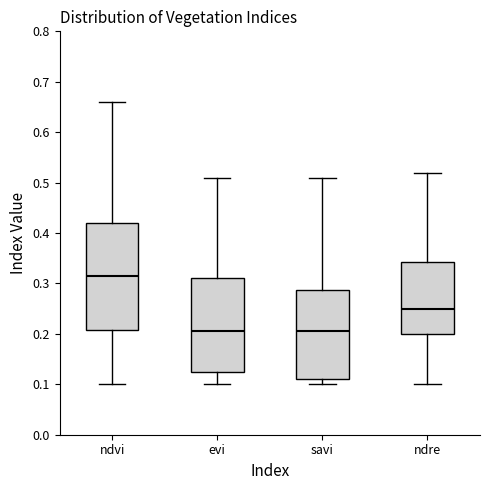

Which box is the tallest, from its lower edge to its upper edge?

ndvi